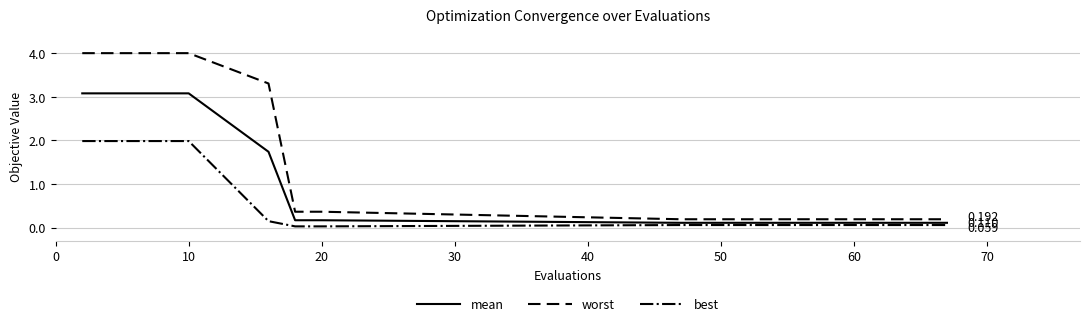

Count the number of data series in this chart.

3